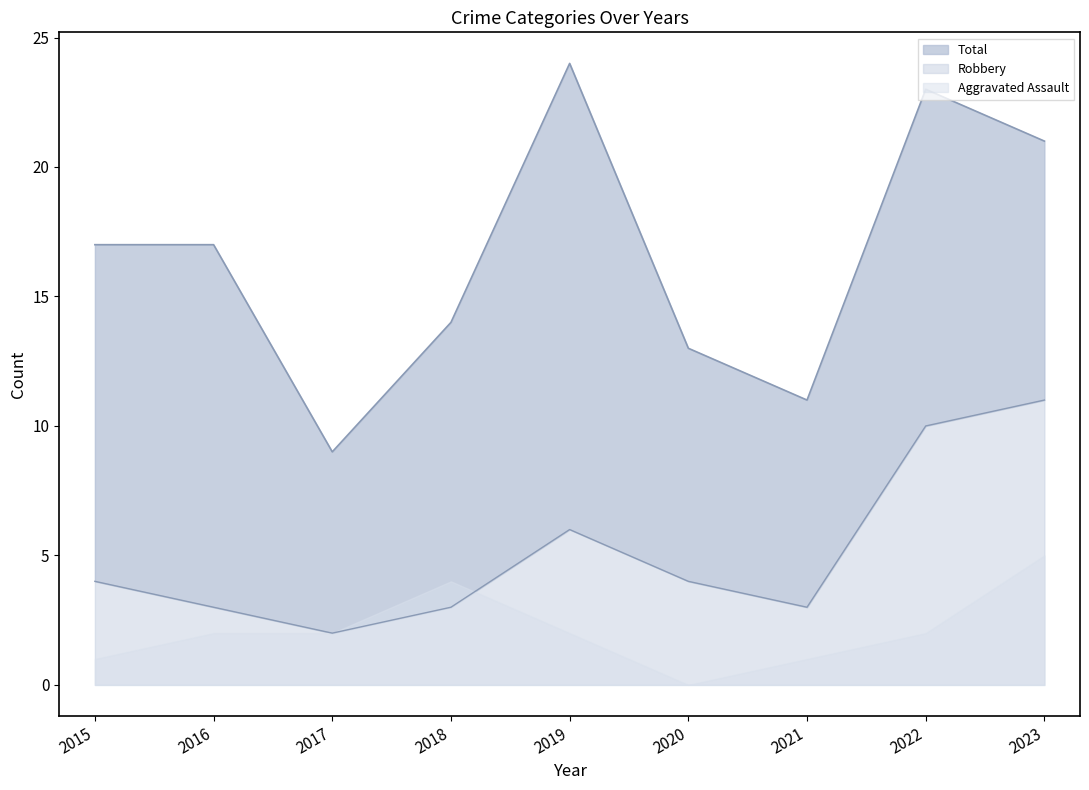

What is the difference between the Robbery values at 2021 and 2020?

1